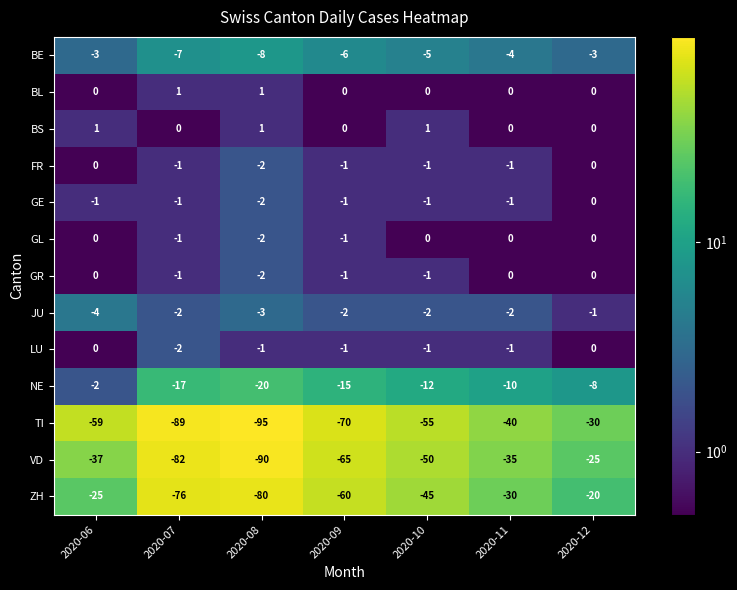

Which series has the largest total across all categories?

BS